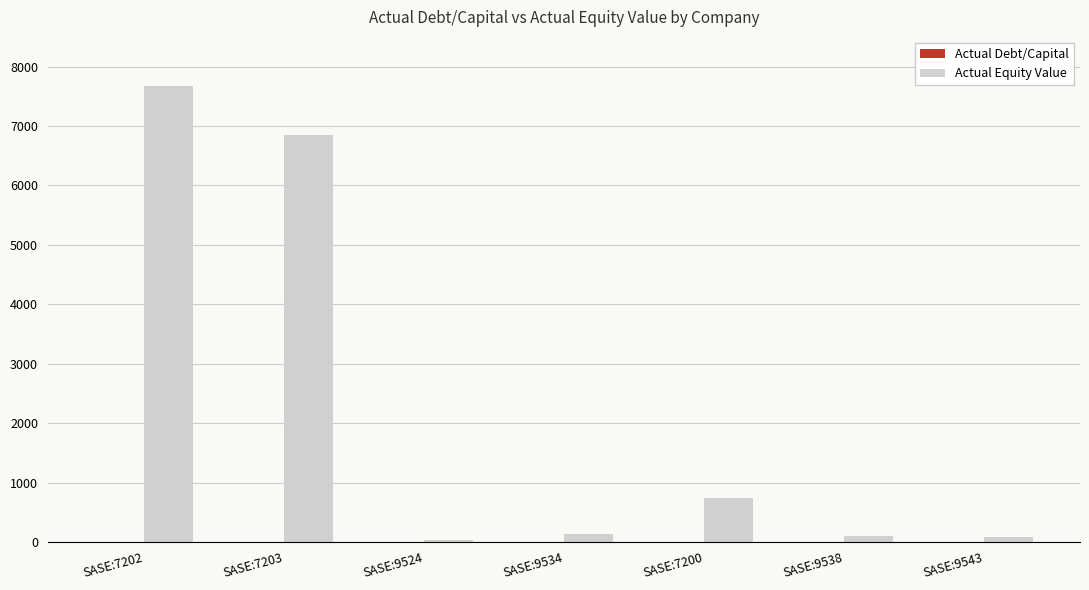

Are the bars grouped side by side (vs. stacked)?

Yes